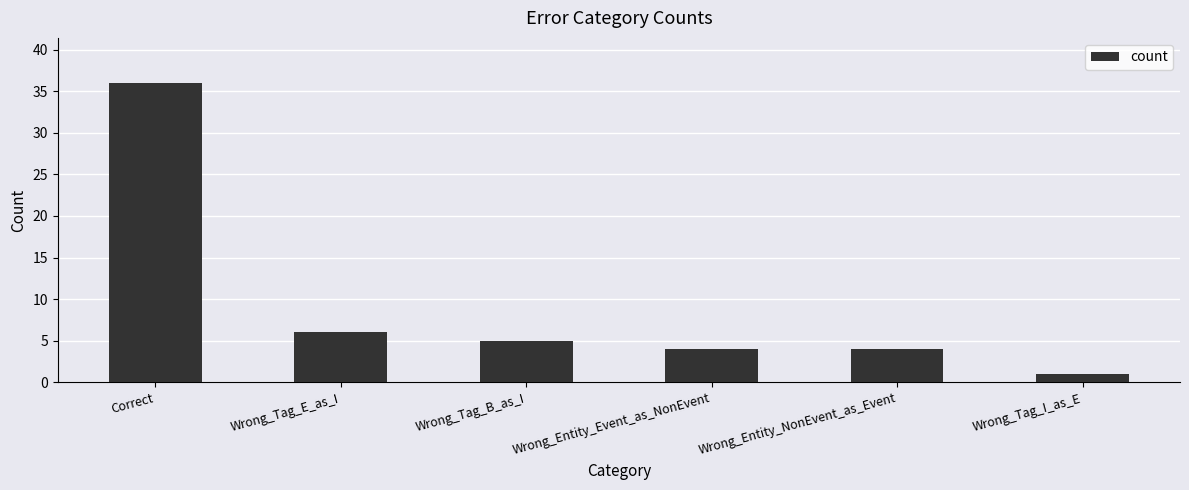

Reading left to right, what are all the values shown in this chart?

36	6	5	4	4	1